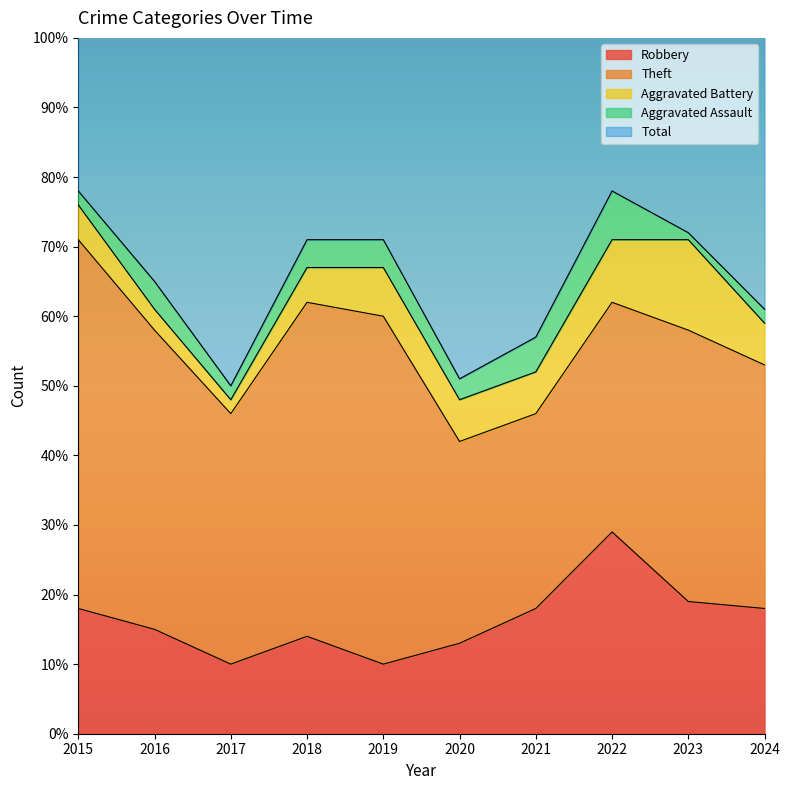

True or false: Robbery has more than 2 points higher than both neighbors.

False